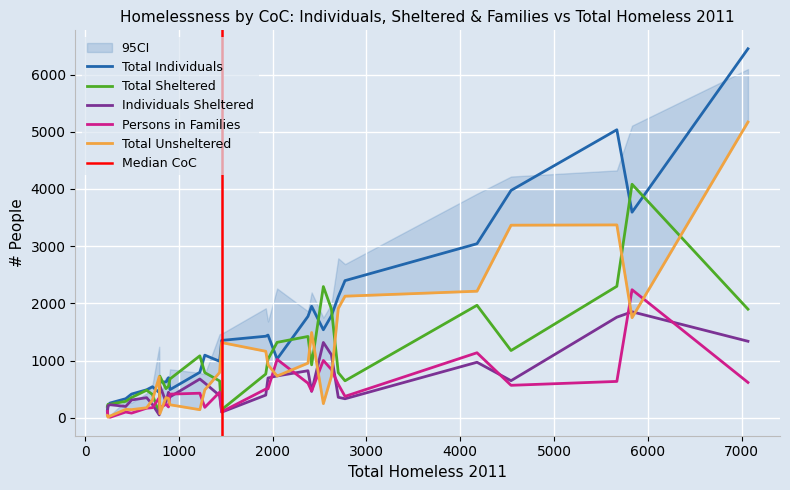

At CA-511, list the series in order from smallest to largest.

Total Unsheltered, Persons in Families, Individuals Sheltered, Total Individuals, Total Sheltered